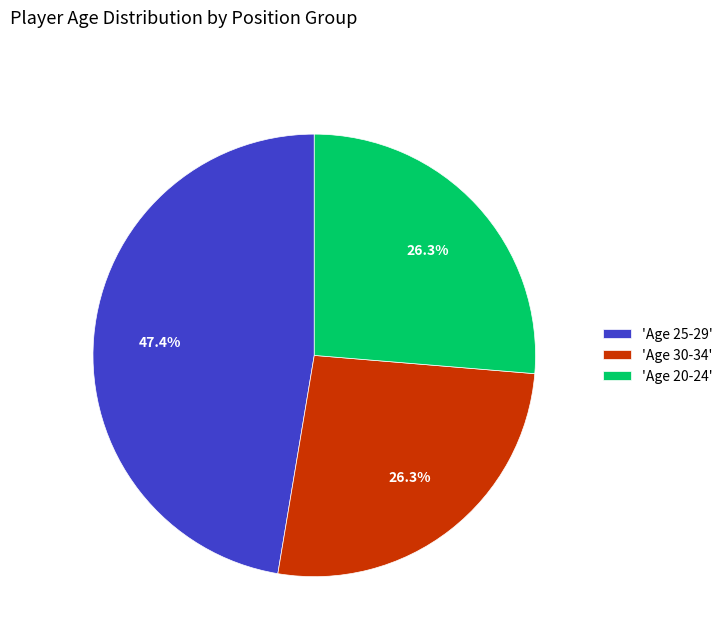

How many slices are in this pie chart?

3